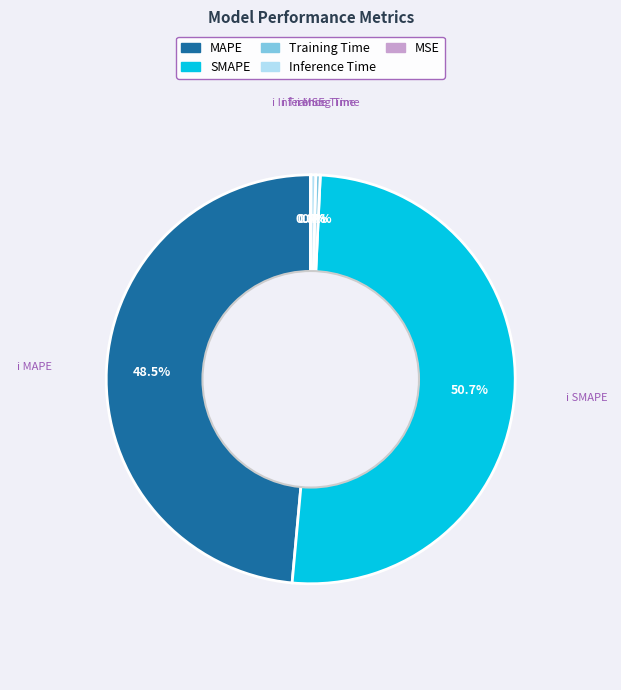

What is the total percentage of SMAPE and Training Time?

51.1%